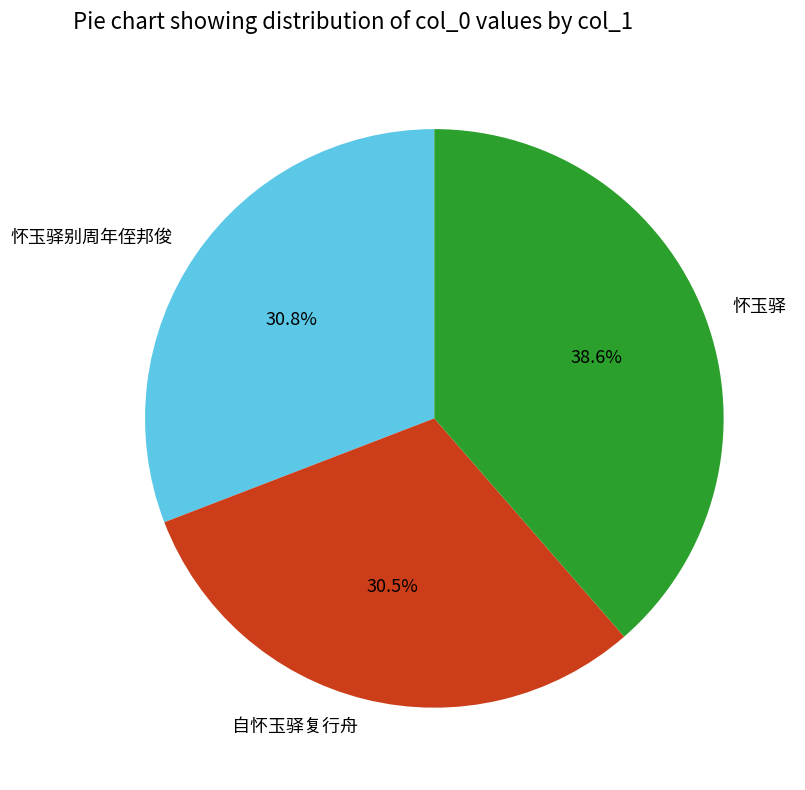

The 自怀玉驿复行舟 slice represents 31% of the pie. True or false?

True